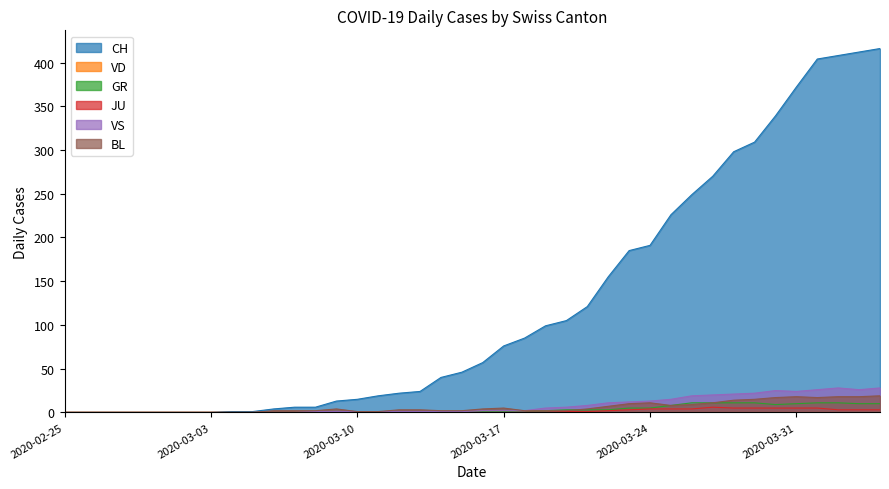

Which has a higher value, 2020-03-14 or 2020-03-01?

2020-03-14